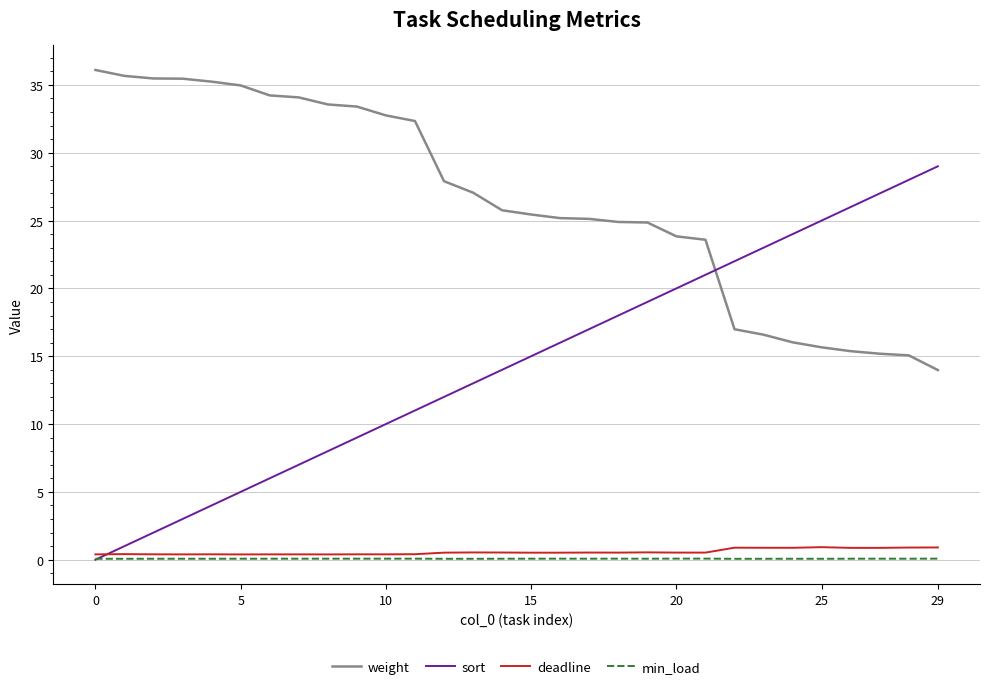

How many lines are shown in the chart?

4